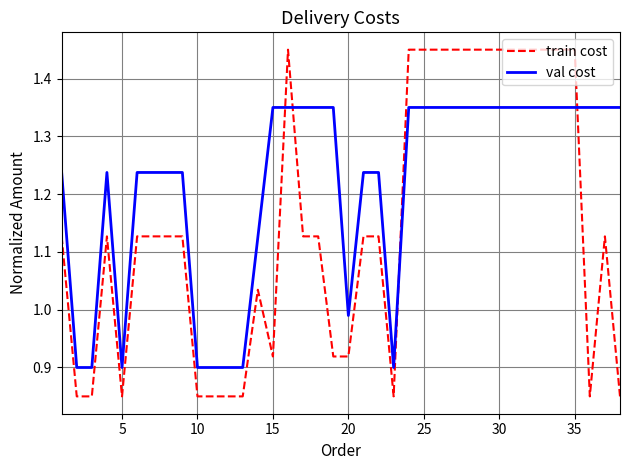

Which series has the widest spread of values?

train cost